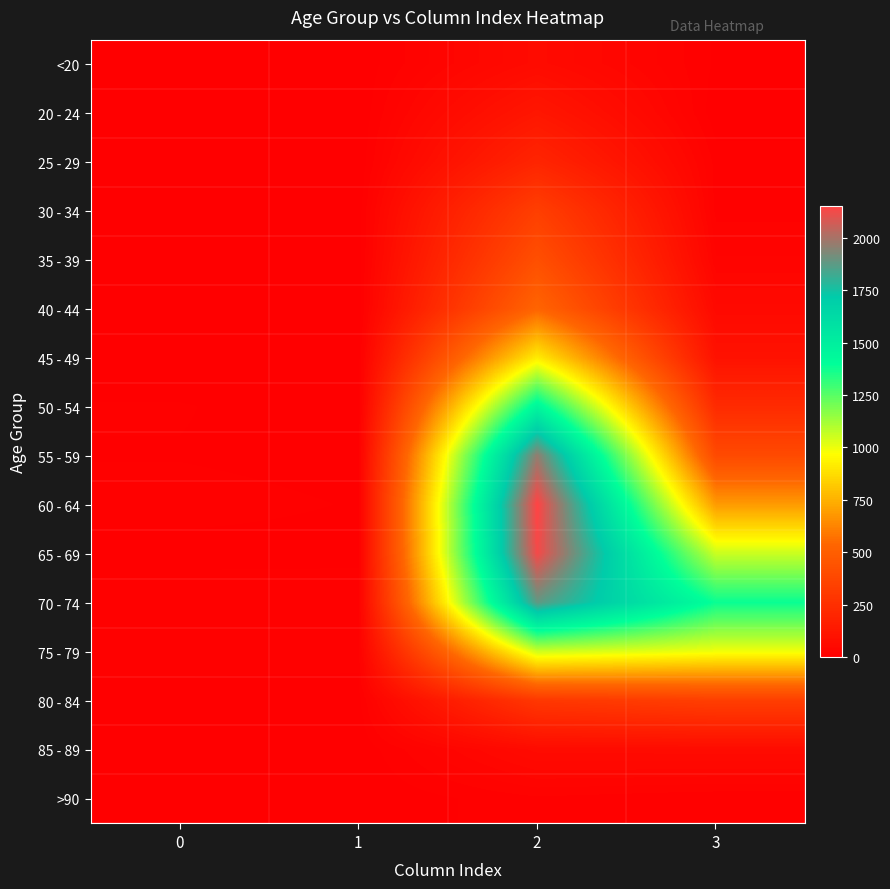

What is the total value across all series at 3?

5357